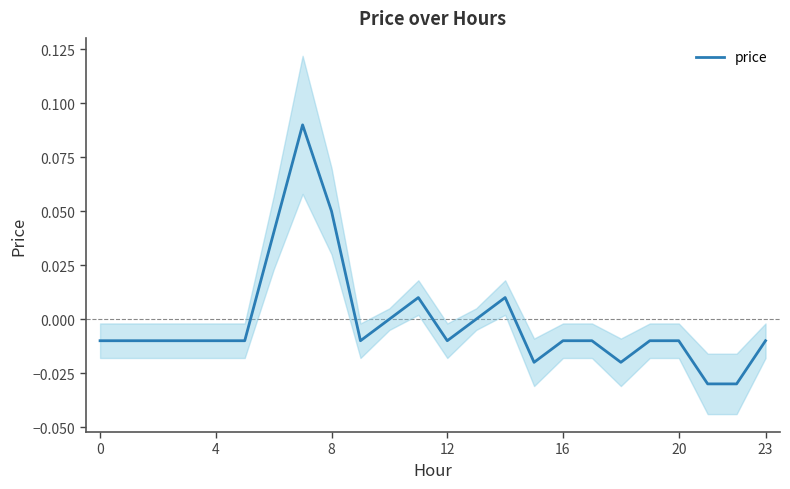

How many positive values are there?

5